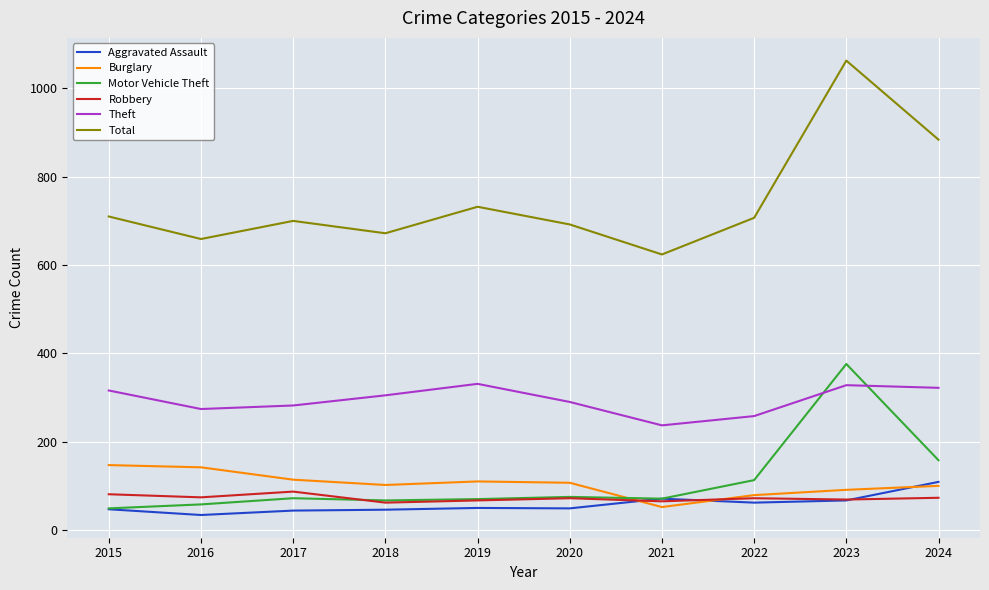

Which category has the highest value in the Aggravated Assault series?

2024